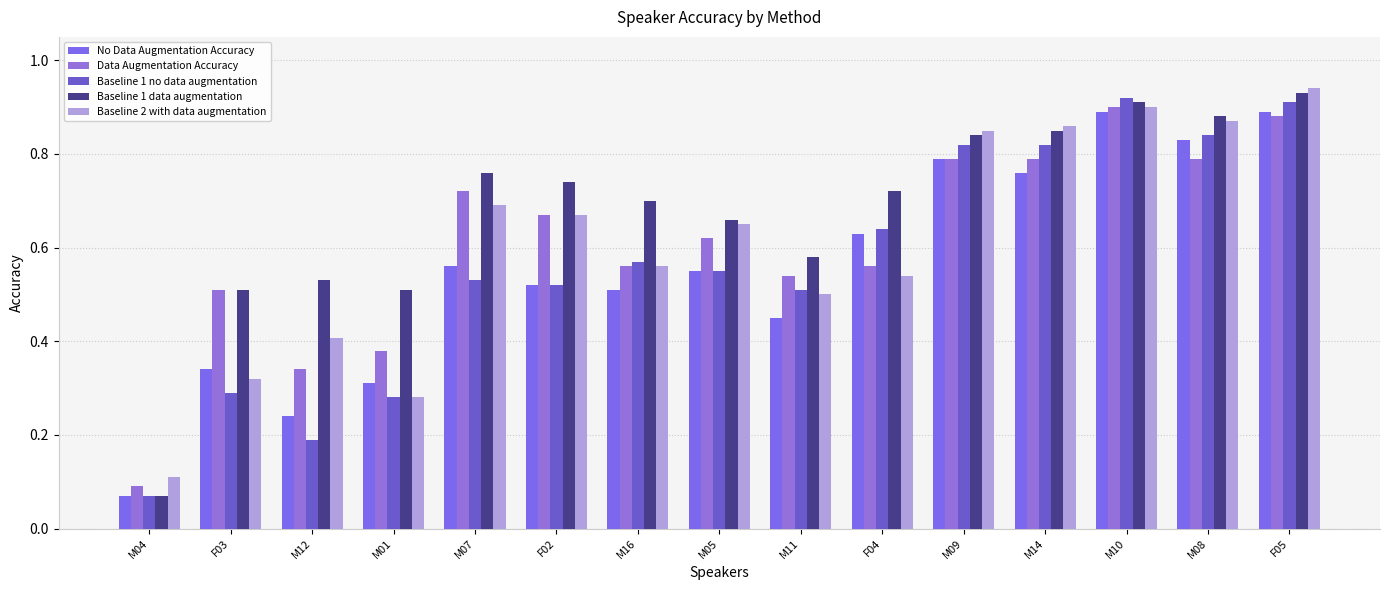

Is the value of Baseline 2 with data augmentation at M14 greater than the value of Baseline 1 data augmentation at M14?

Yes